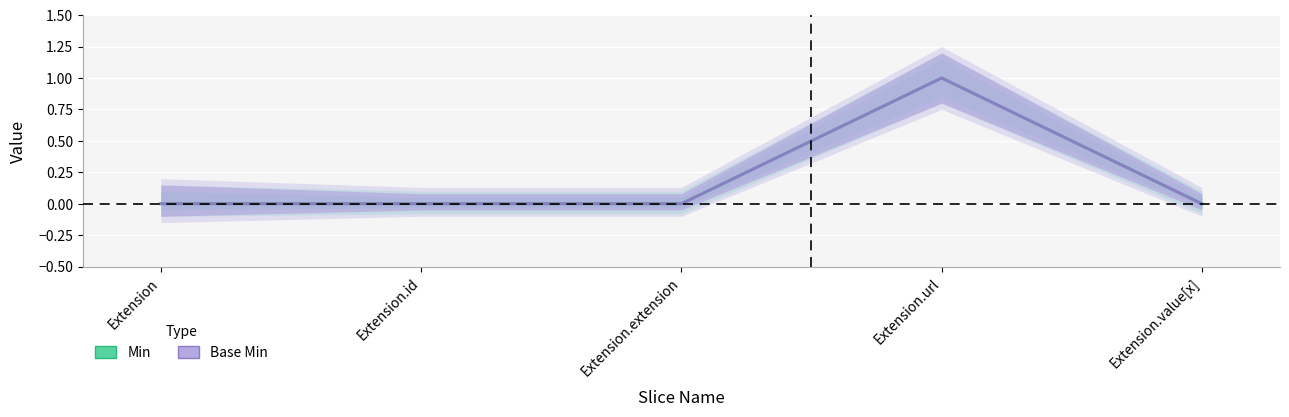

Between Extension.extension and Extension.value[x], which series saw the biggest shift?

Min